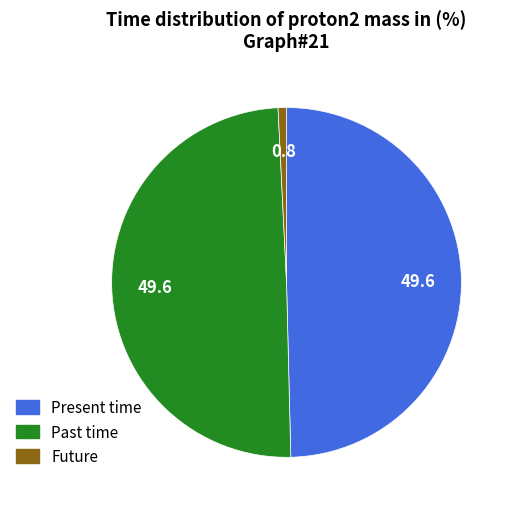

Is there a majority slice in this chart?

No